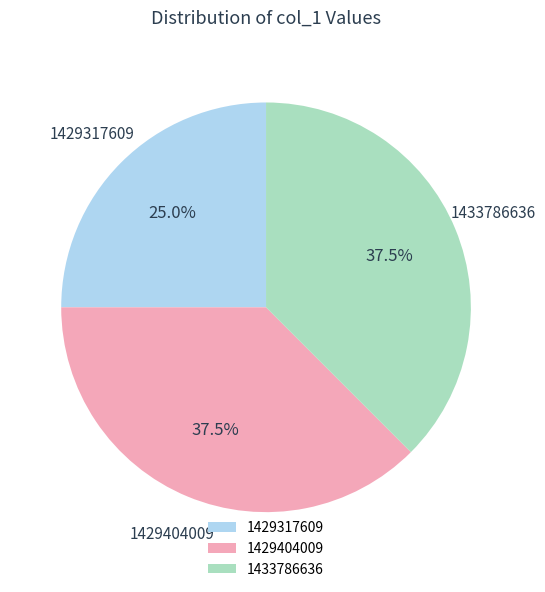

The 1429404009 slice represents 30% of the pie. True or false?

False